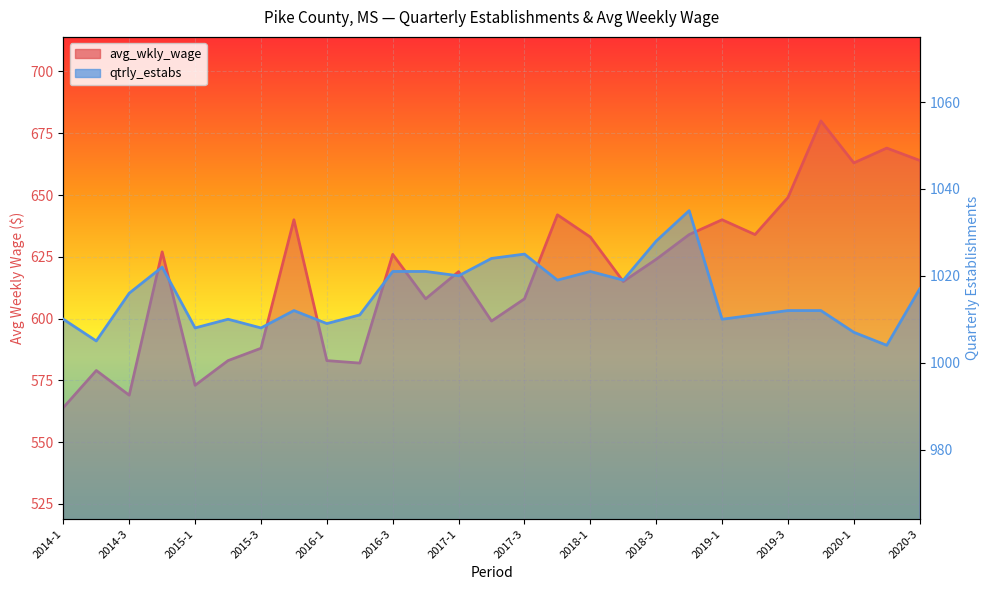

What is the value of the avg_wkly_wage point at the 12th from the left?

608